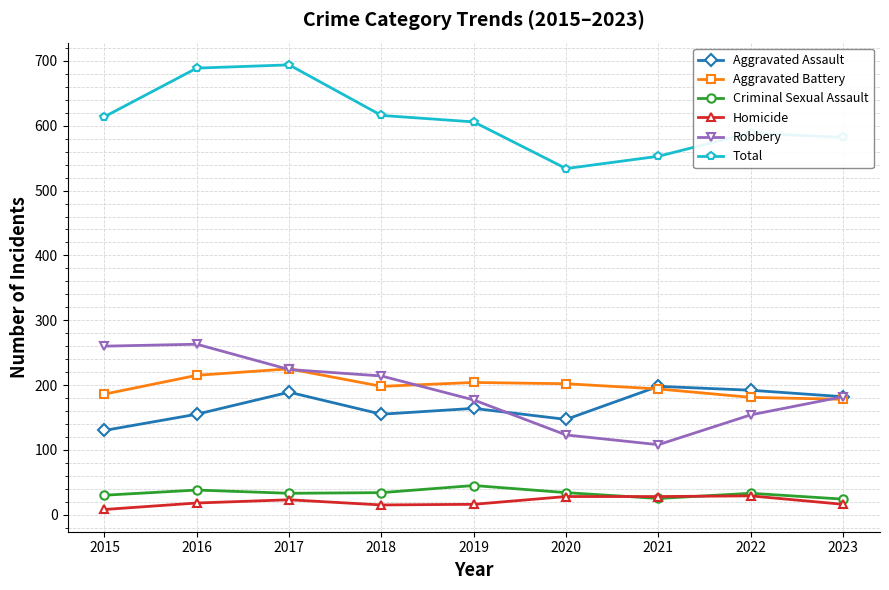

At how many categories does at least one series exceed 243?

9